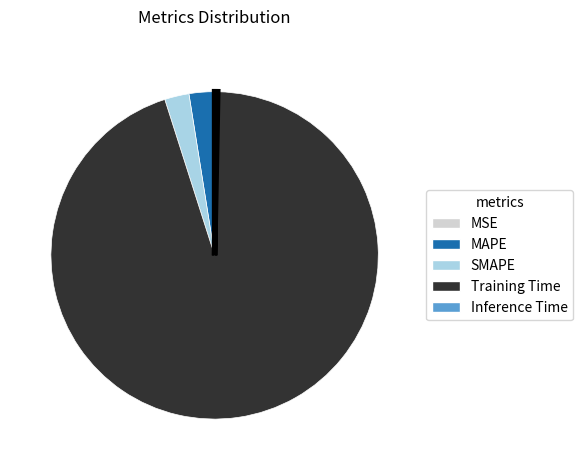

Which slice represents more than half of the pie?

Training Time